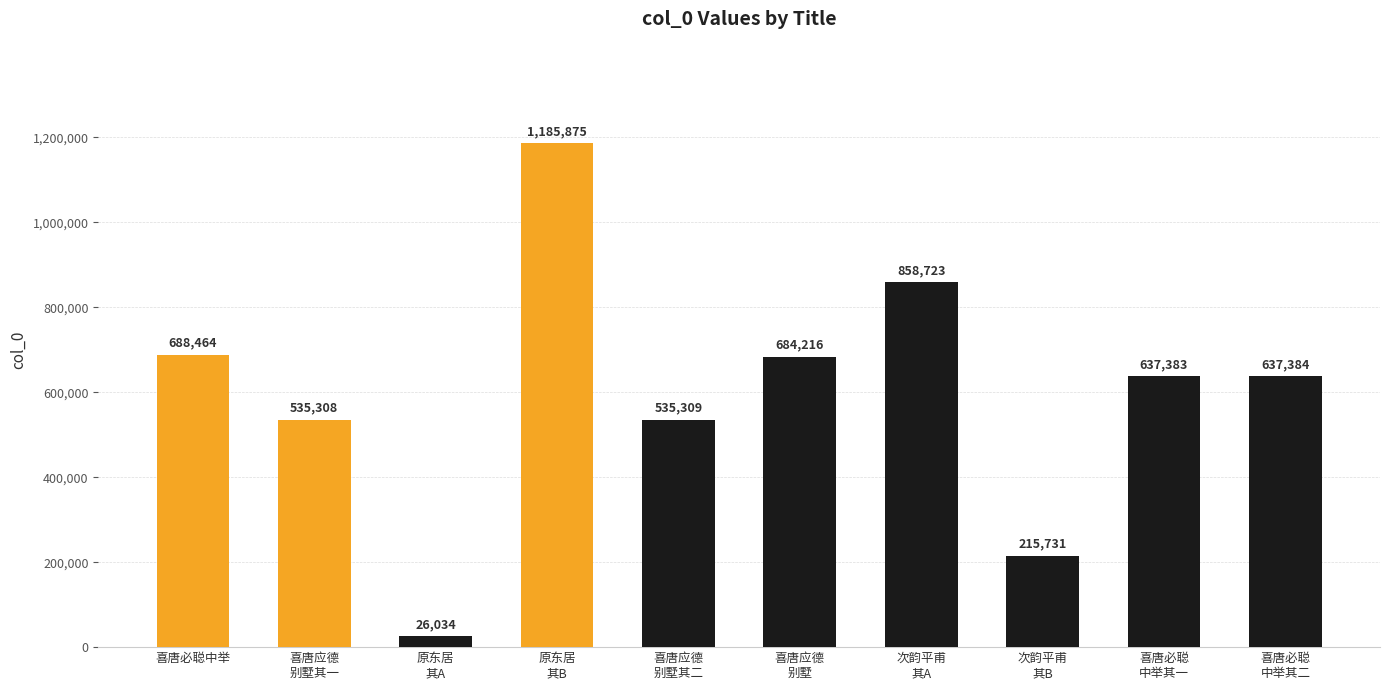

What is the sum of all values?

6004427